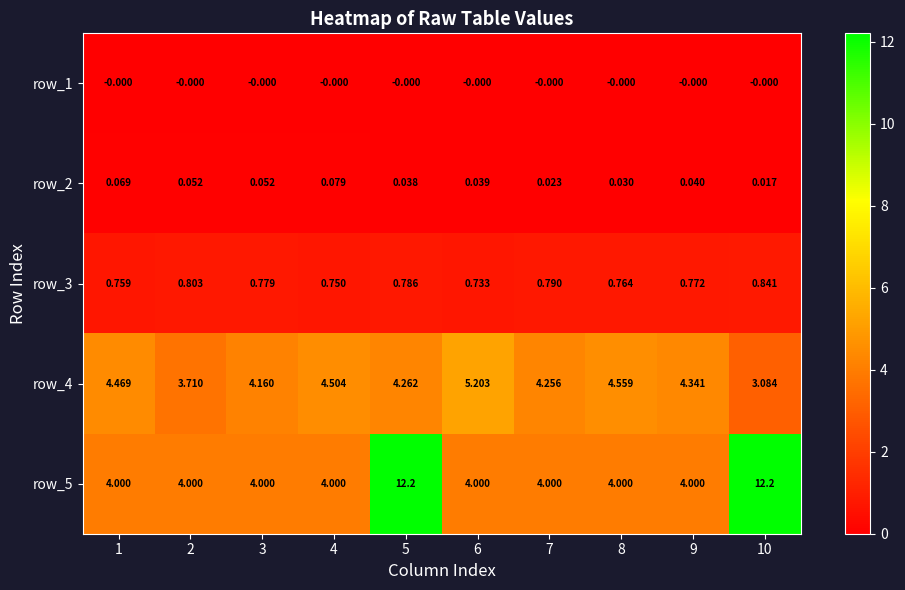

What is the spread (max minus min) of values at 10?

12.2